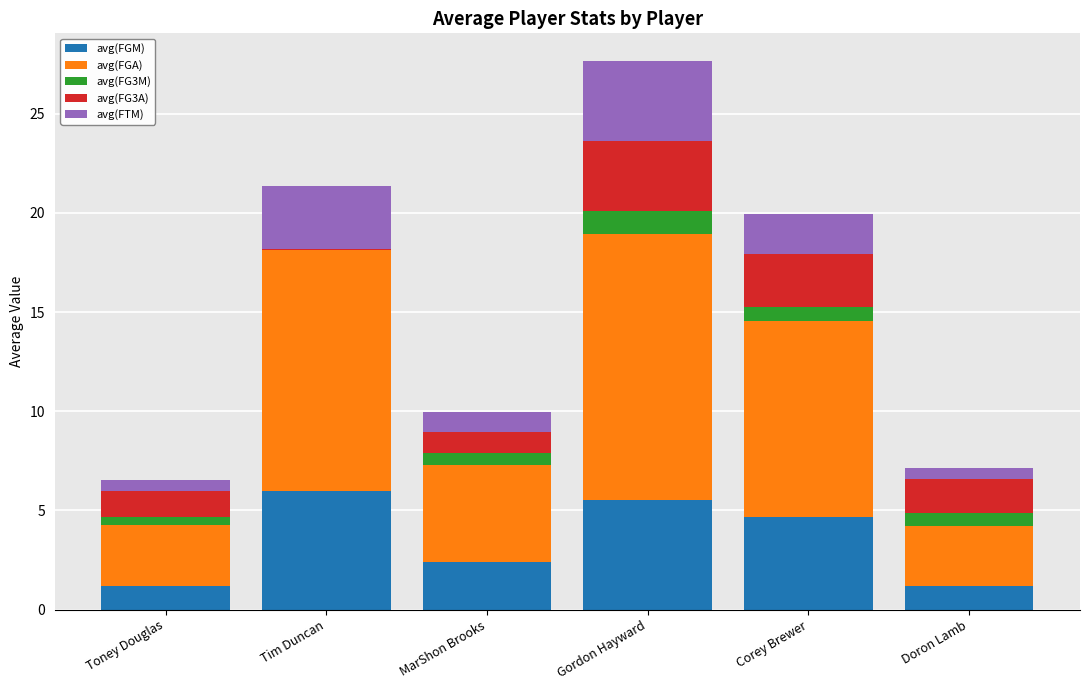

Does the chart contain stacked bars?

Yes